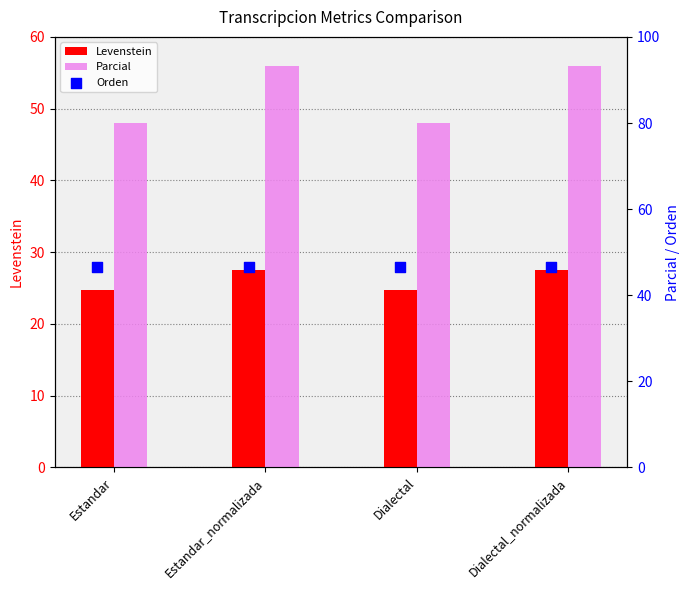

Is the value of Levenstein at Estandar greater than the value of Parcial at Dialectal?

No